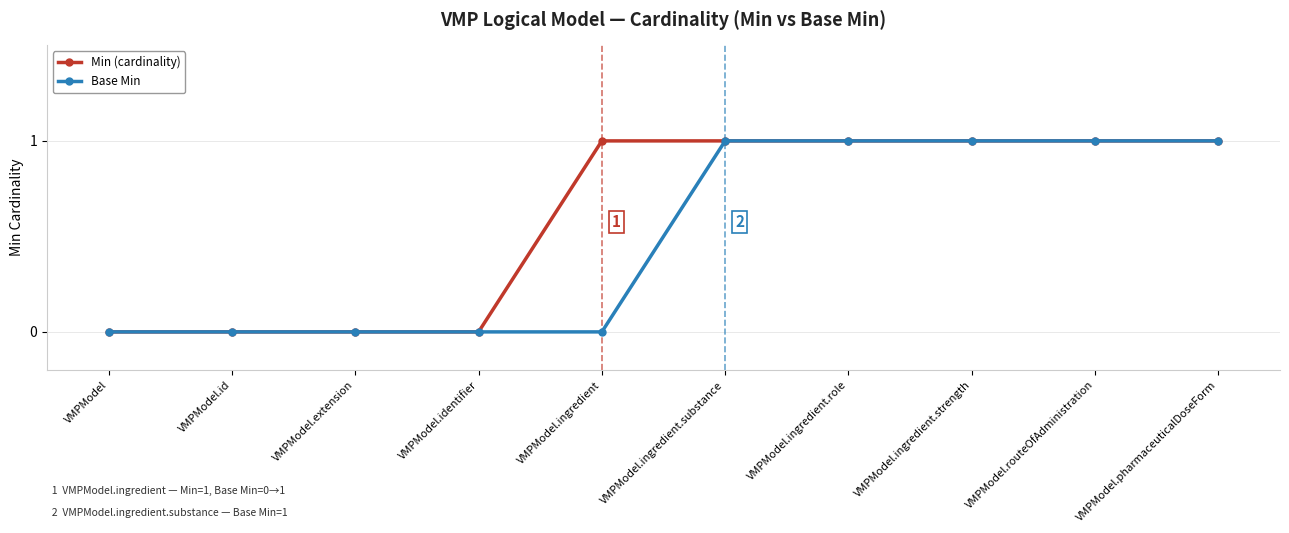

Is the value of Base Min at VMPModel.pharmaceuticalDoseForm greater than the value of Min (cardinality) at VMPModel.extension?

Yes